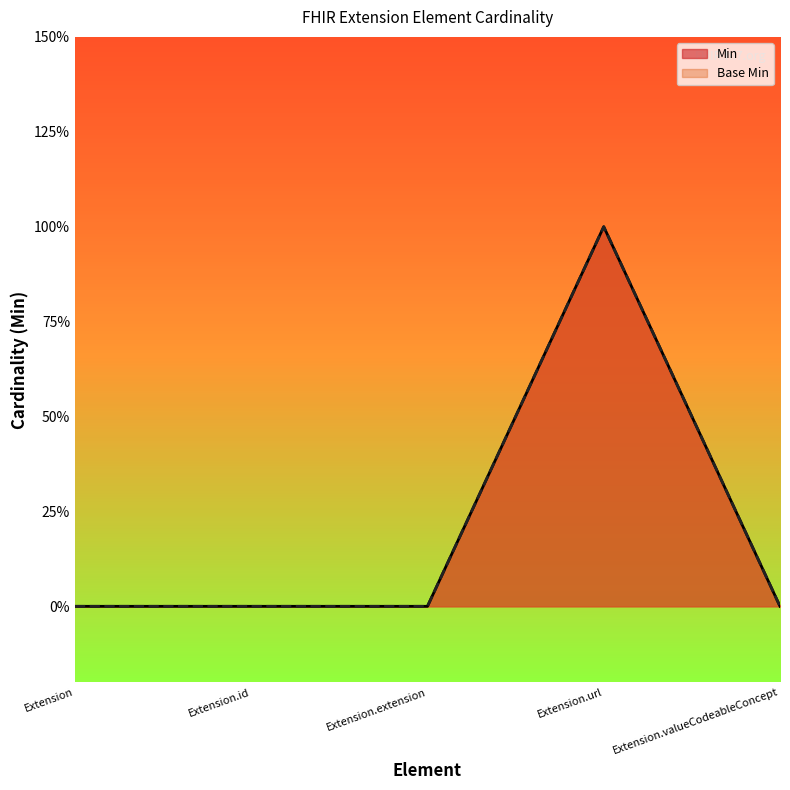

Reading left to right, what are all the values shown in this chart?

Min: Extension=0	Extension.id=0	Extension.extension=0	Extension.url=1	Extension.valueCodeableConcept=0
Base Min: Extension=0	Extension.id=0	Extension.extension=0	Extension.url=1	Extension.valueCodeableConcept=0